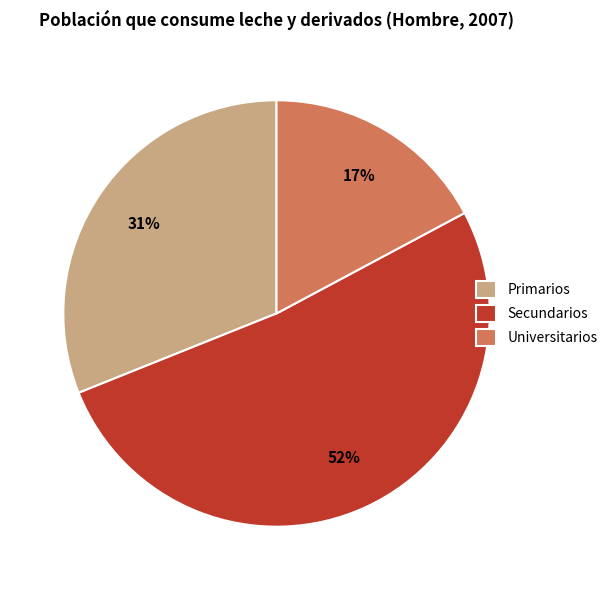

Which has a higher value, Universitarios or Primarios?

Primarios